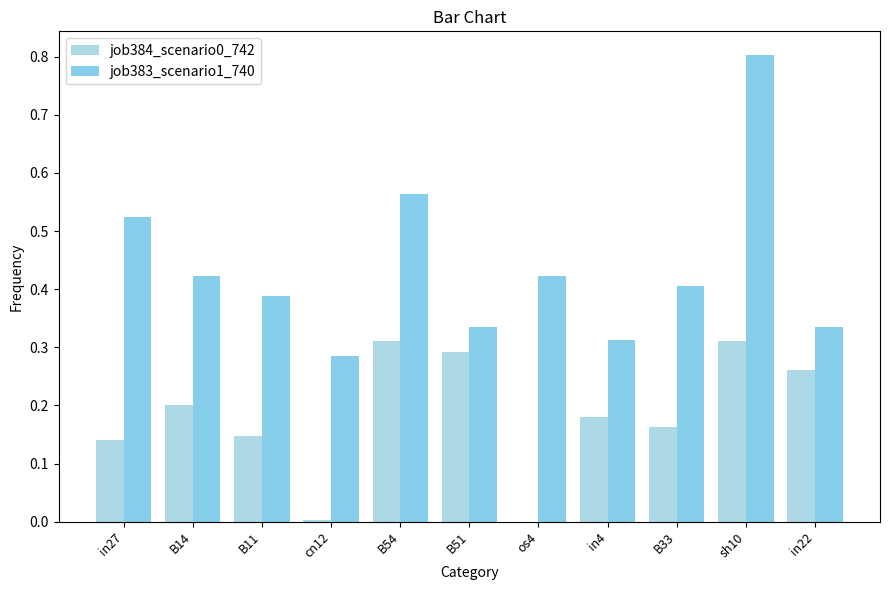

What is the average value of the job384_scenario0_742 series?

0.2